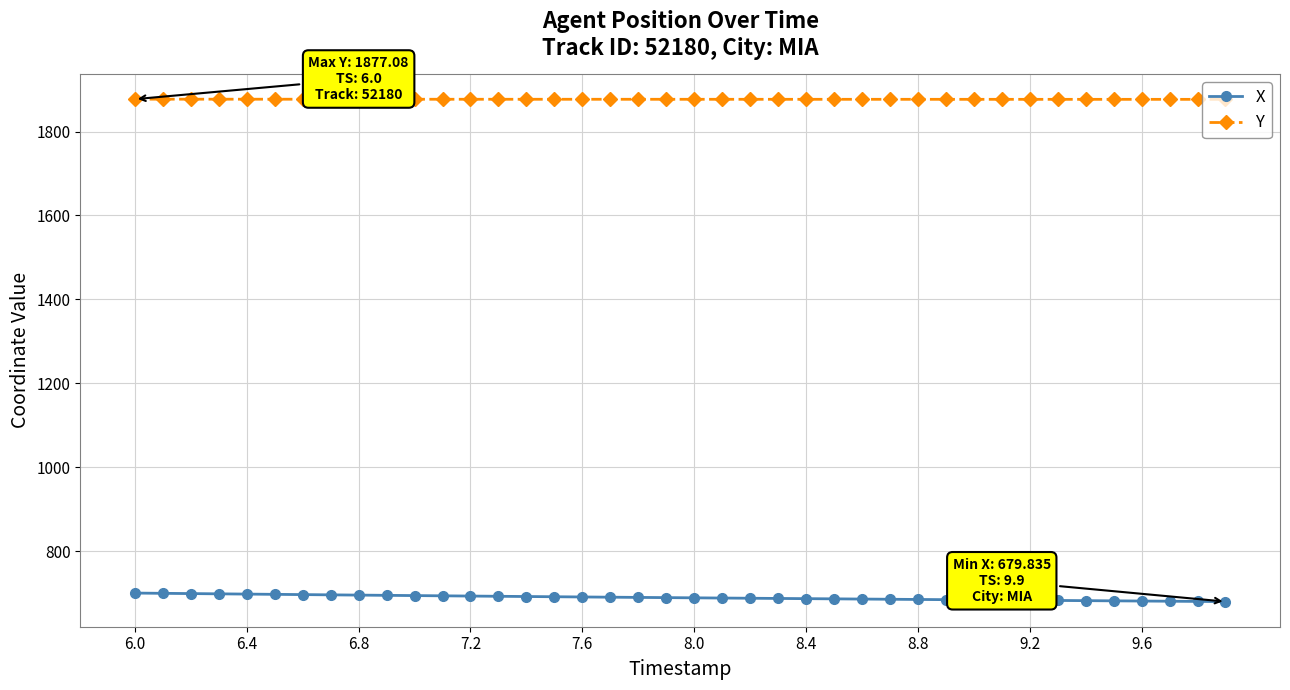

What is the average value of the X series?

689.4